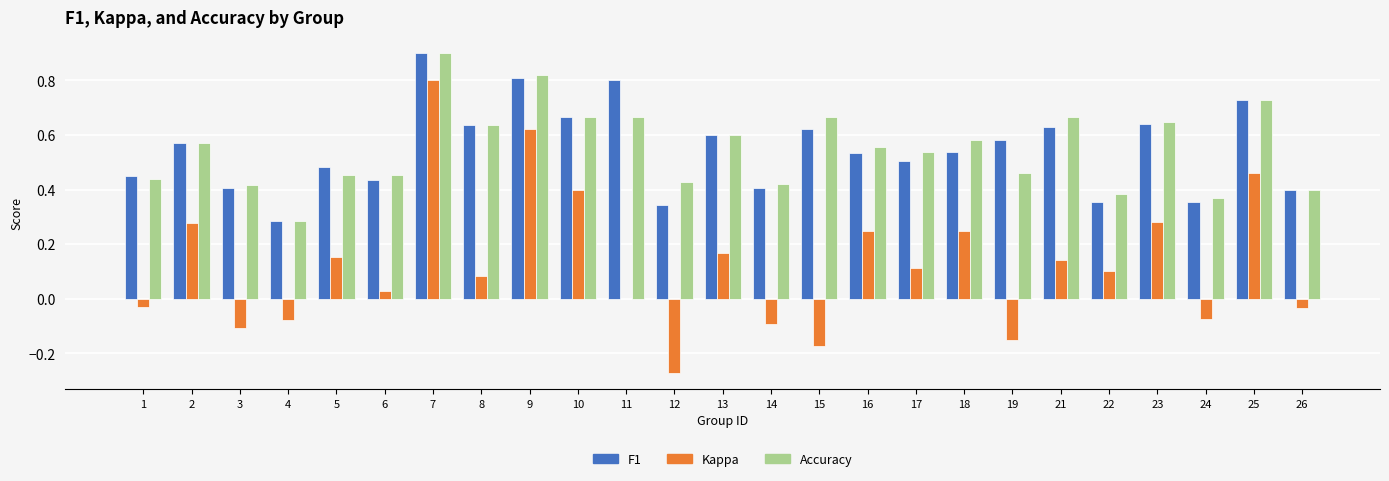

Which category has the highest value across all series?

7